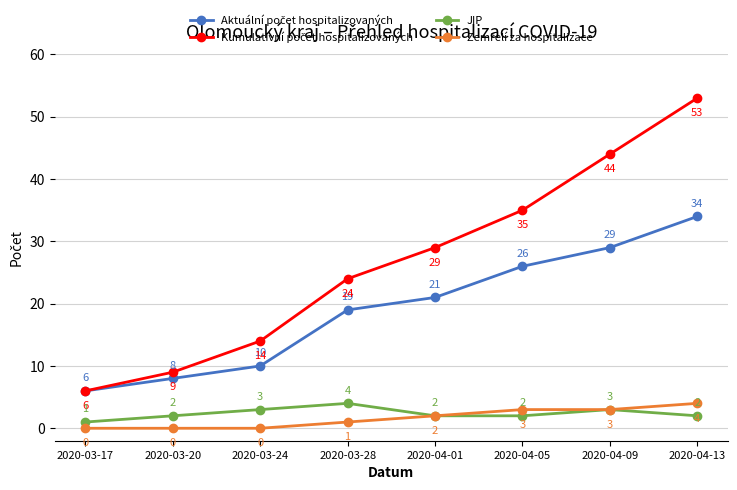

At which category is the sum across all series the highest?

2020-04-13